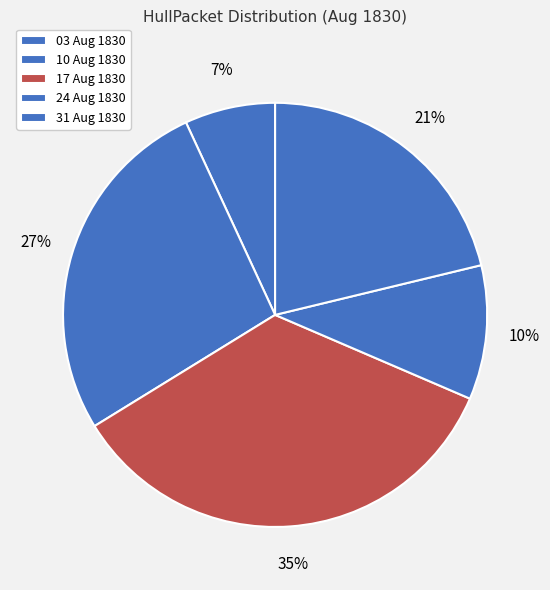

Is there a majority slice in this chart?

No